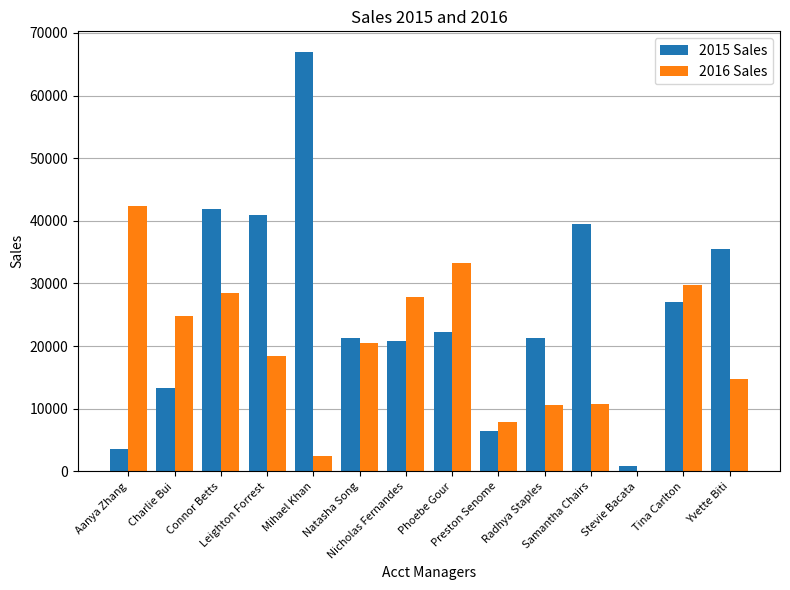

Which series has the largest total across all categories?

2015 Sales